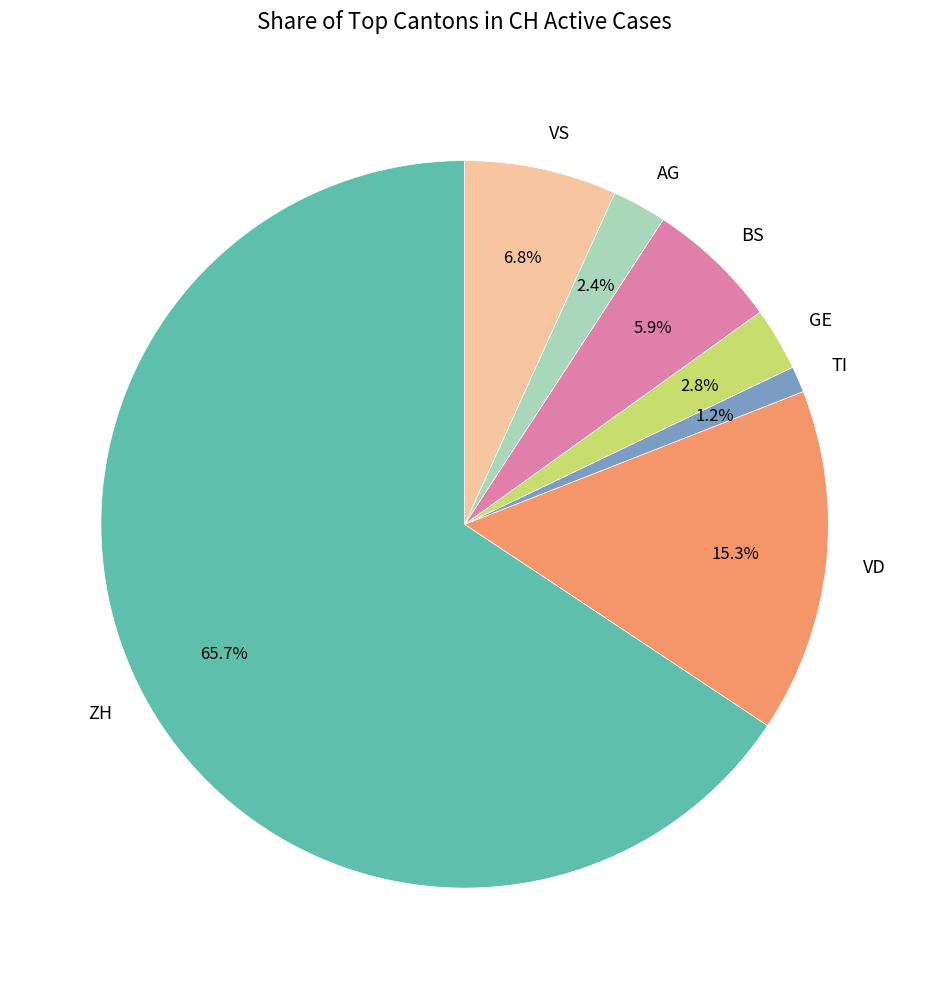

Which has a higher value, VS or AG?

VS